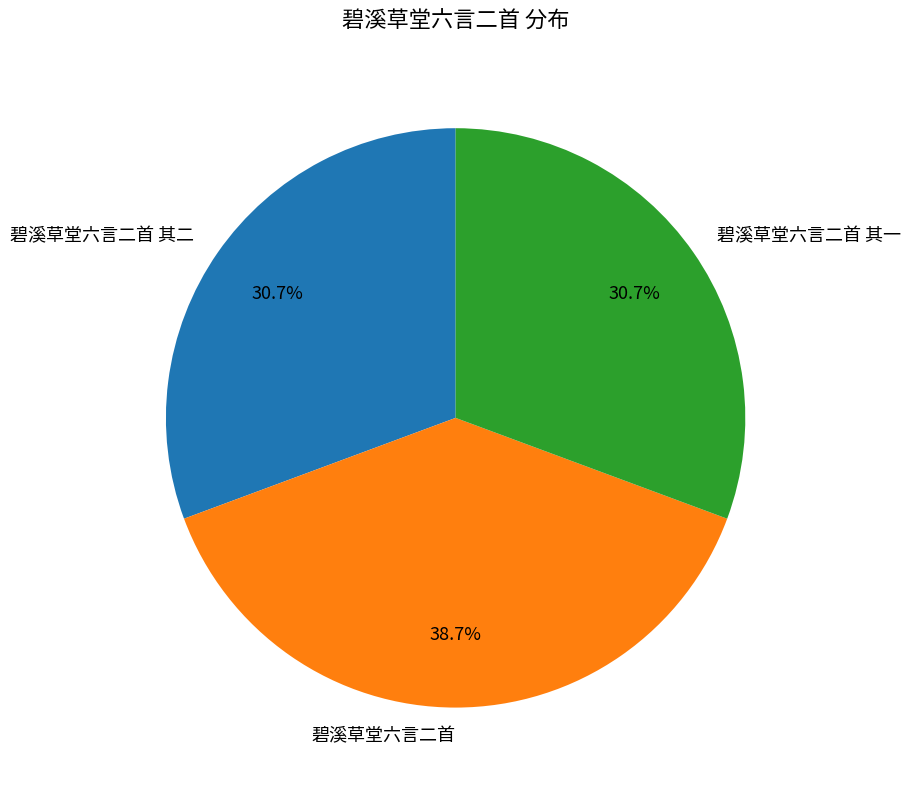

To the nearest percent, what is the average slice percentage?

33%